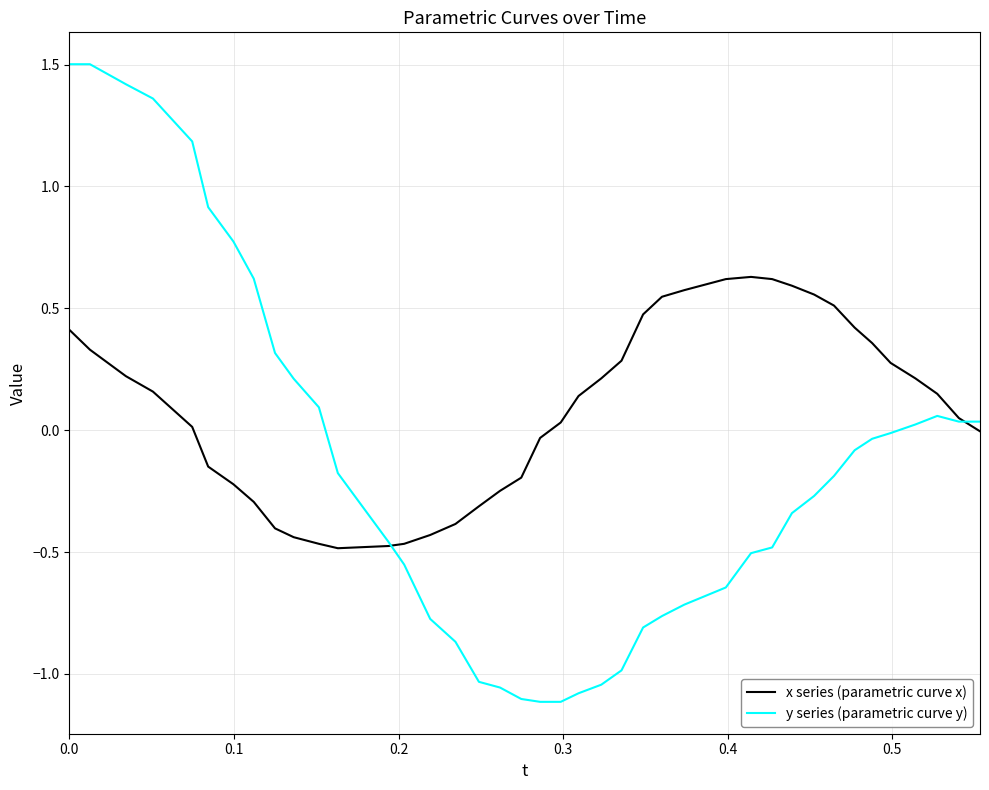

List the series in order of their peak value, lowest first.

x series (parametric curve x), y series (parametric curve y)